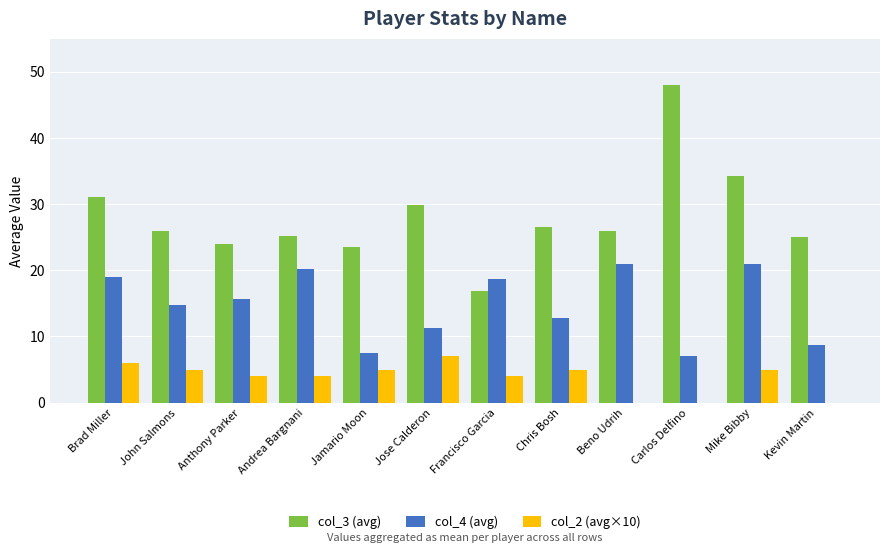

At which label is col_3 (avg) closest to 32?

Brad Miller